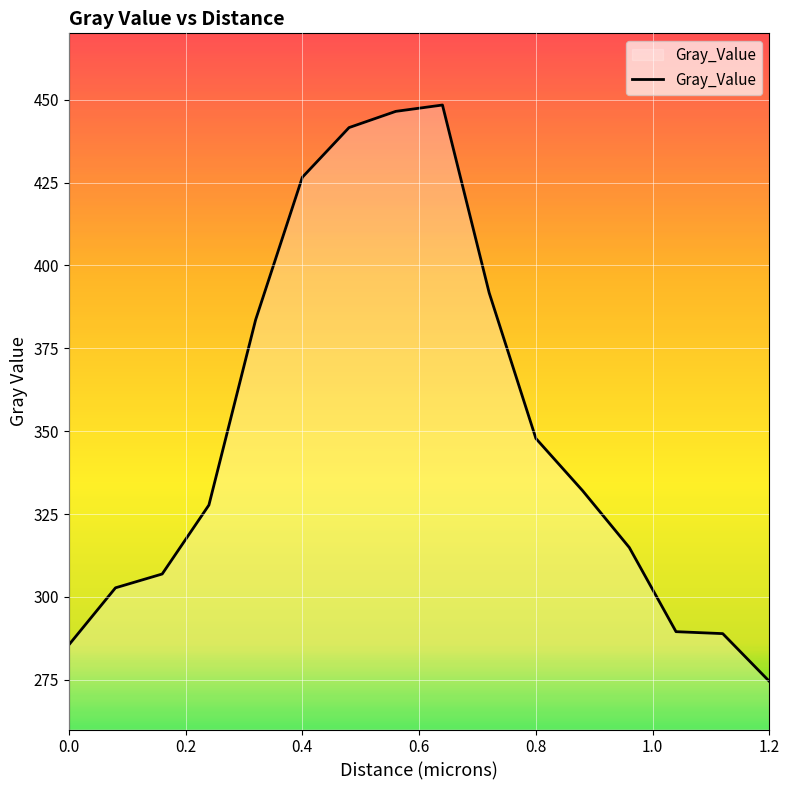

What is the difference between the maximum and minimum values?

173.9